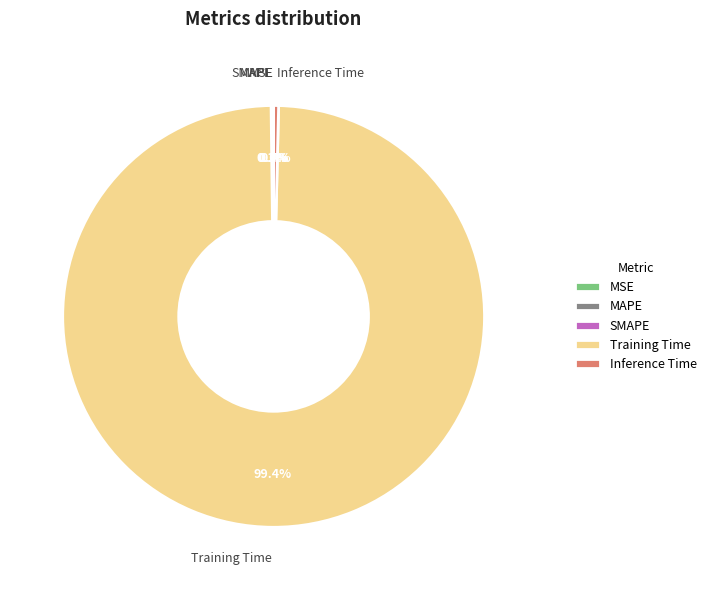

Which category has the biggest portion of the pie?

Training Time